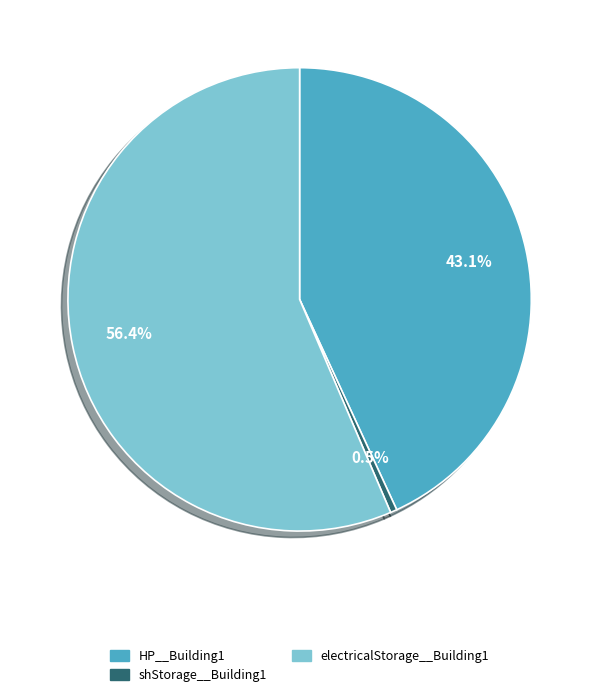

True or false: HP__Building1 accounts for 54% of the total.

False